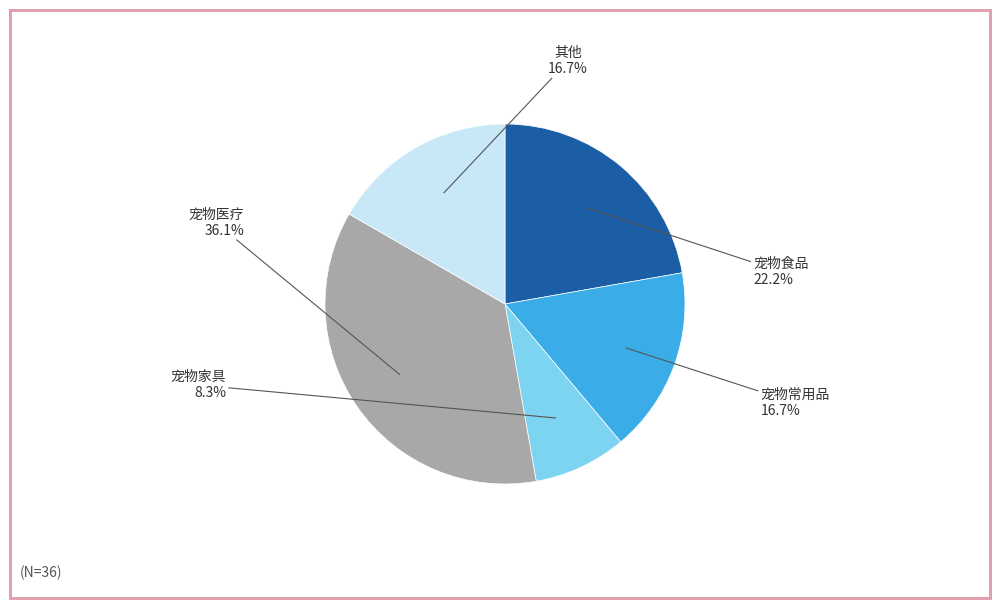

Which slice is the smallest?

宠物家具